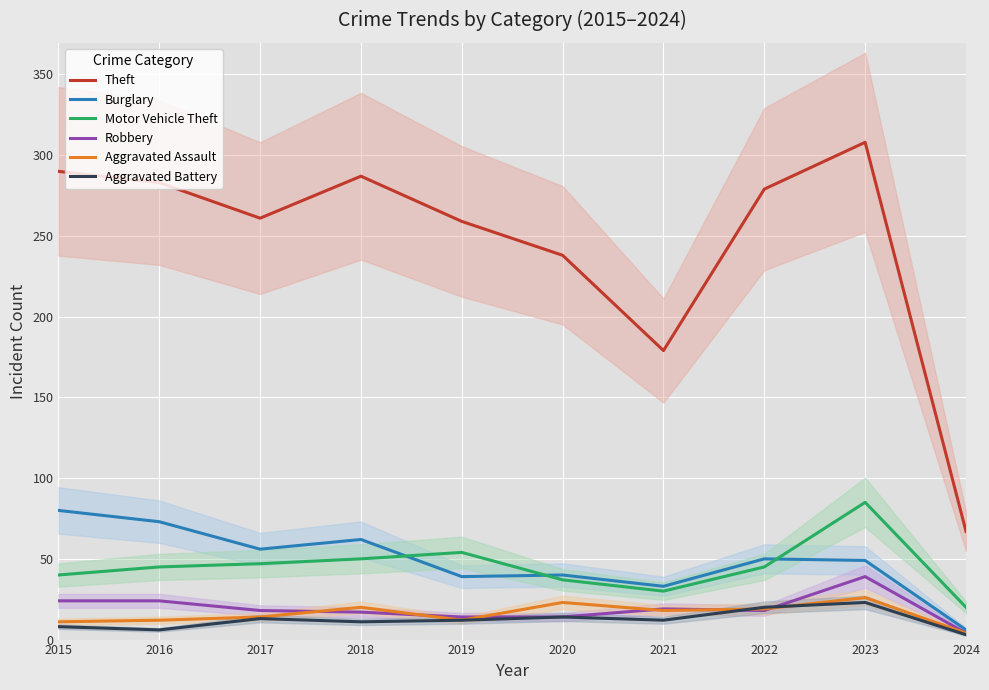

Read the Aggravated Battery value at 2017.

13